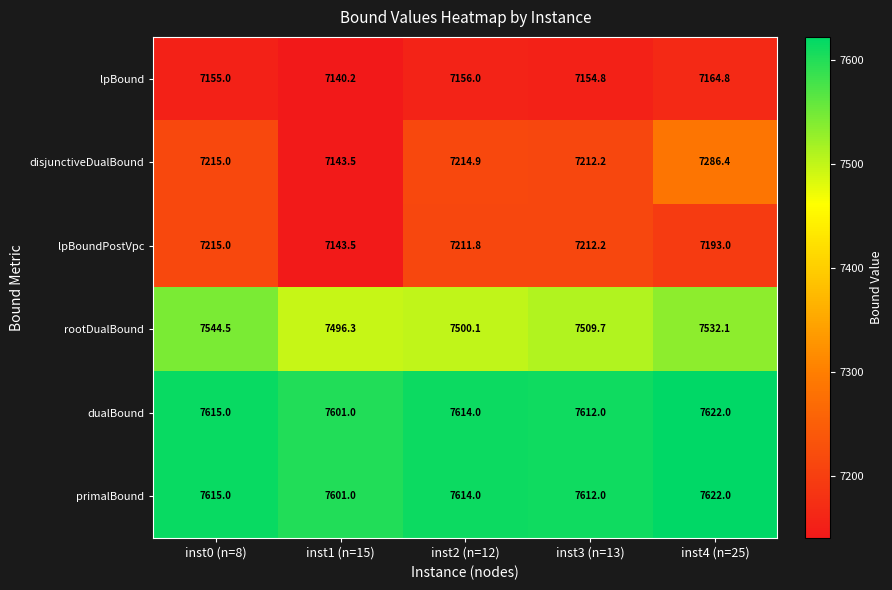

At which label is primalBound closest to 7611?

inst3 (n=13)